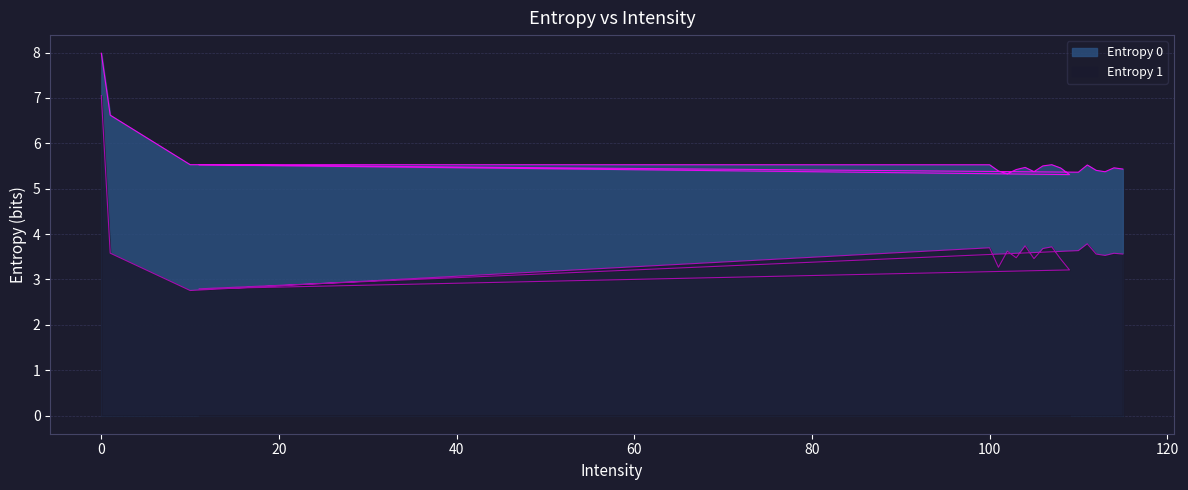

What is the label of the 5th point from the right?

111